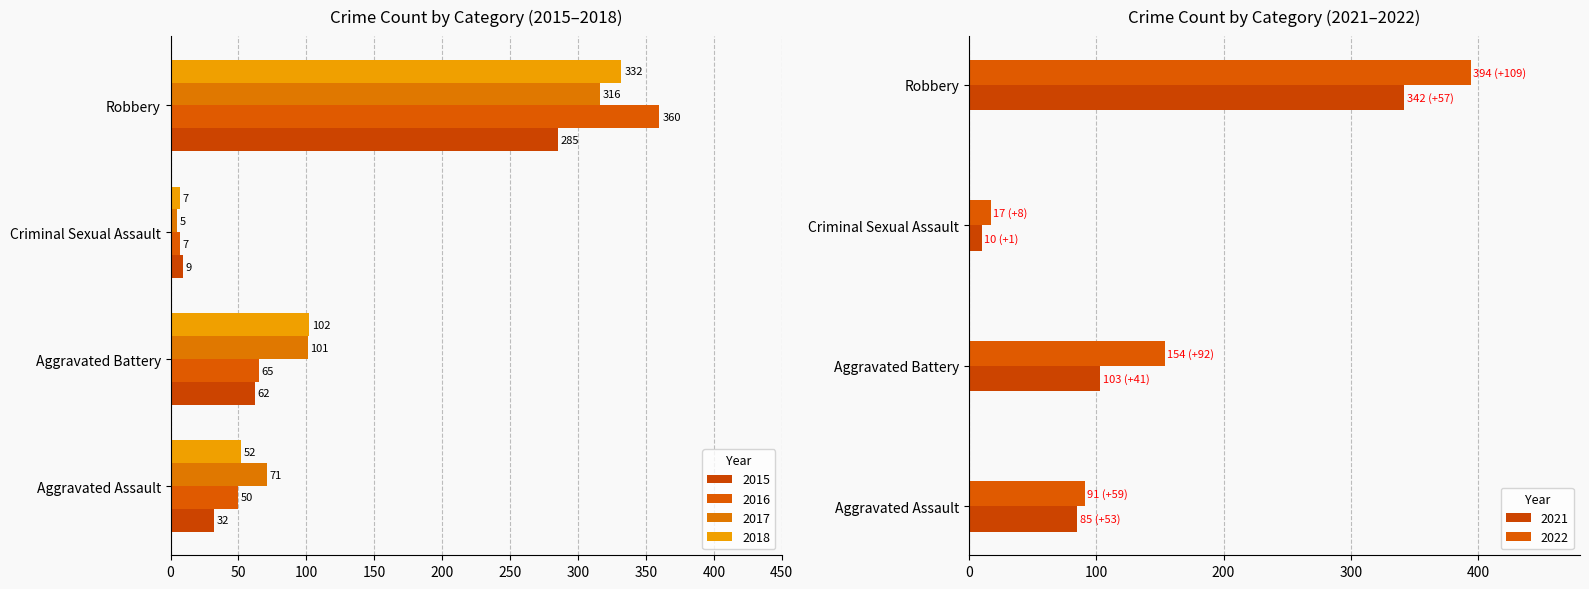

At which label does 2022 first exceed 154?

Robbery